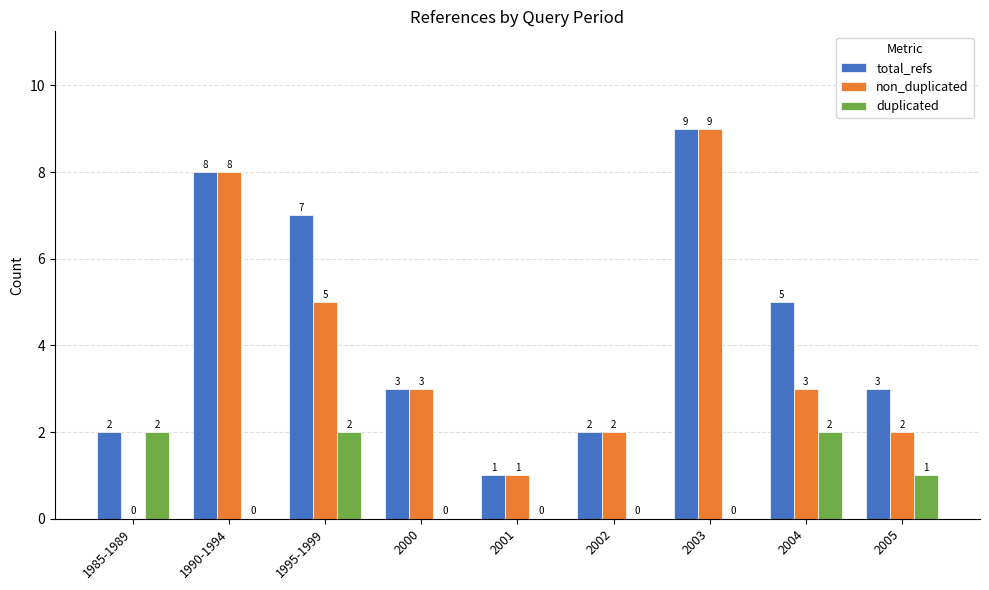

Count the number of categories in the chart.

9